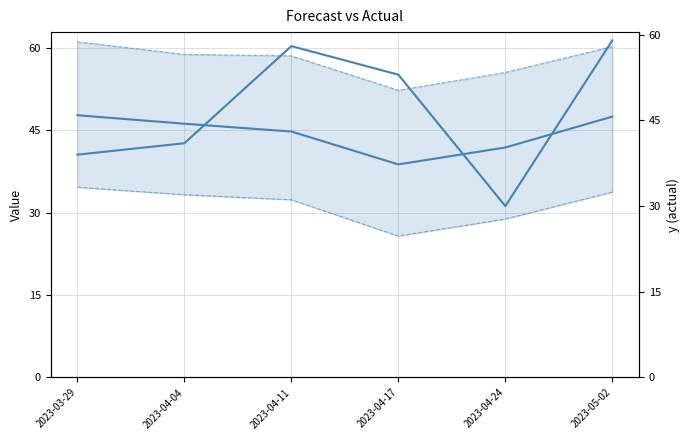

True or false: yhat_upper_line has a value of 55.5 at 2023-04-24.

True